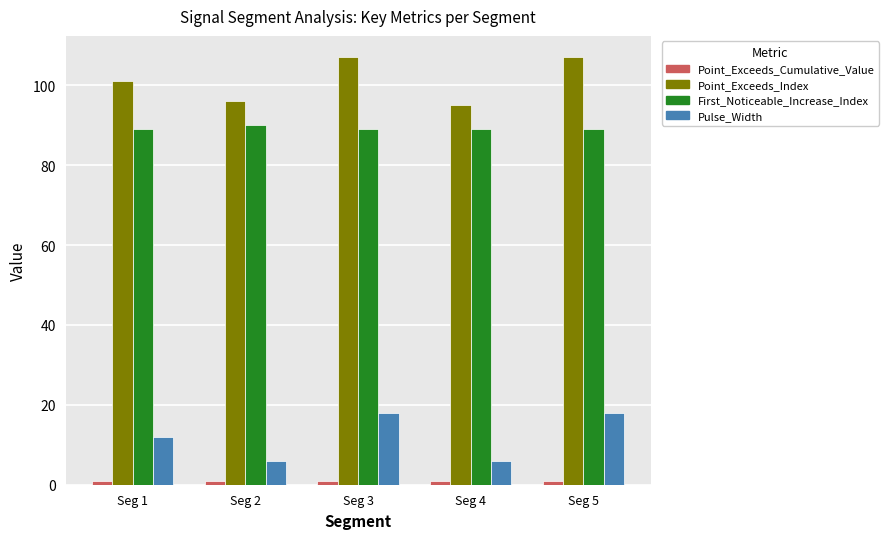

Is the value of Point_Exceeds_Index at Seg 3 greater than the value of Pulse_Width at Seg 3?

Yes